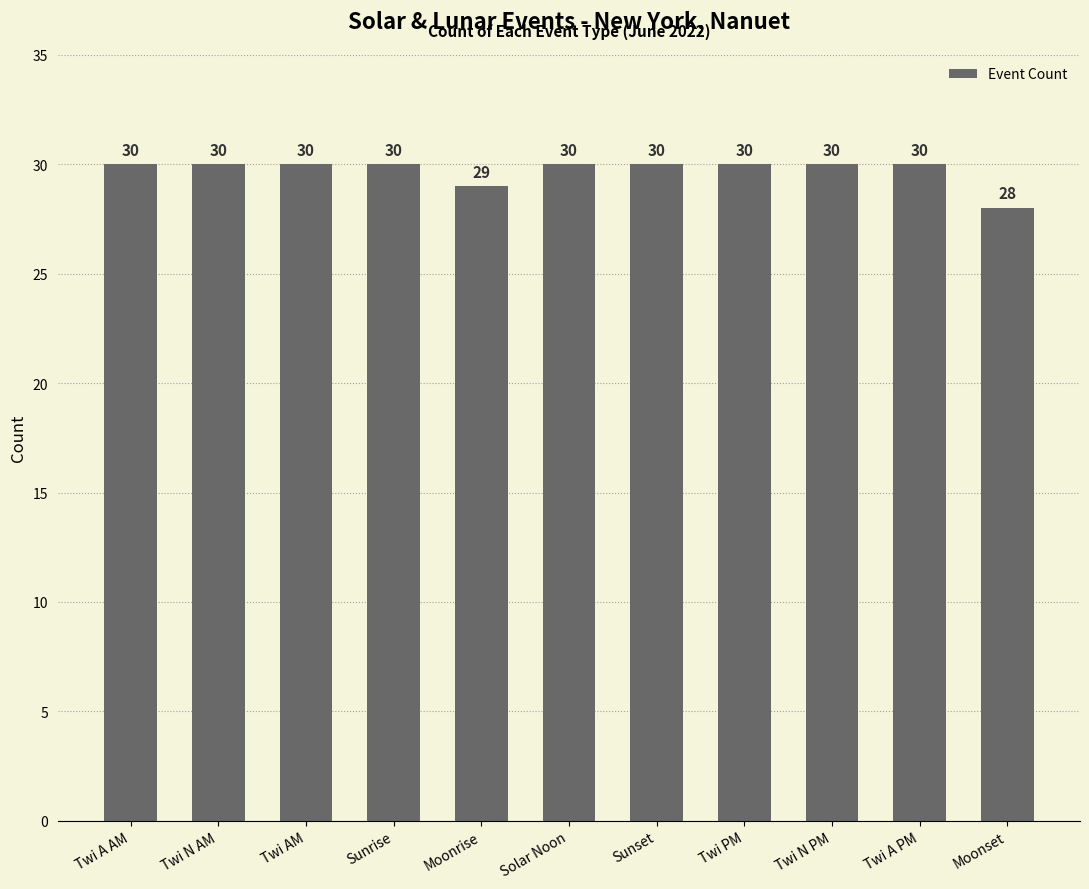

Which label corresponds to the smallest value in the chart?

Moonset